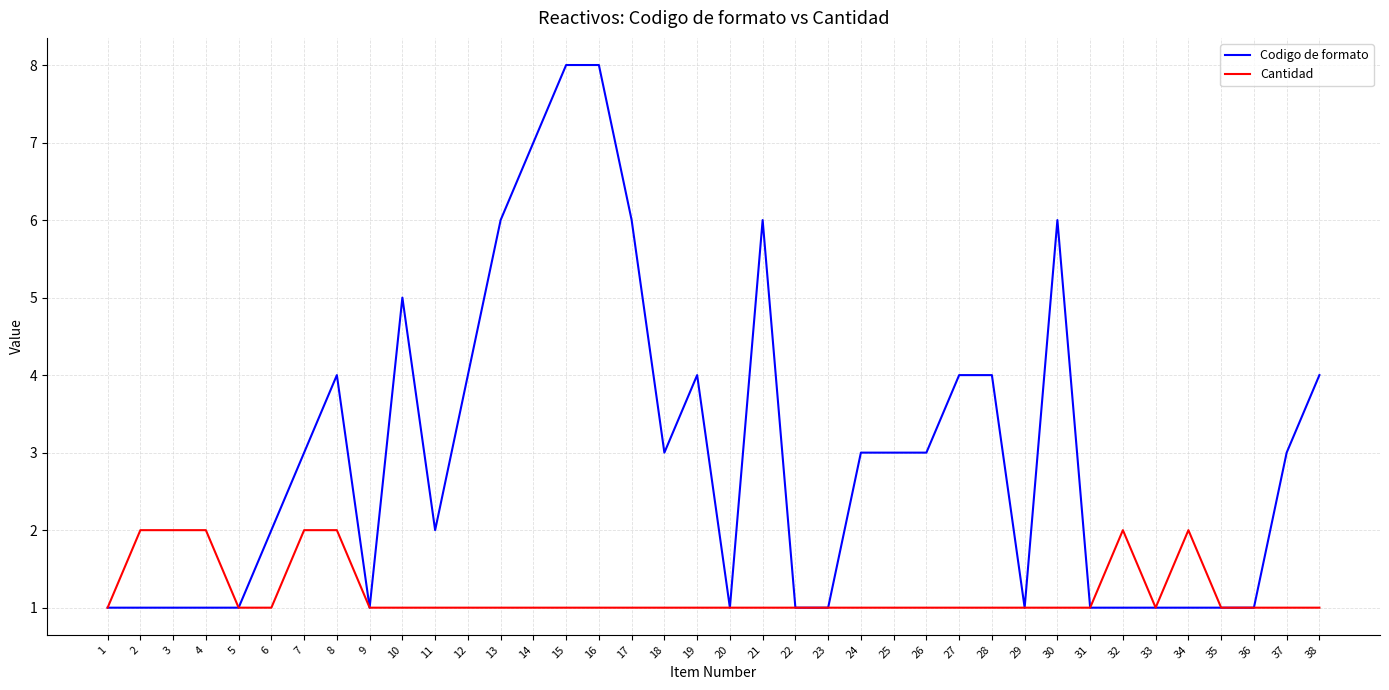

Which series has the largest total across all categories?

Codigo de formato